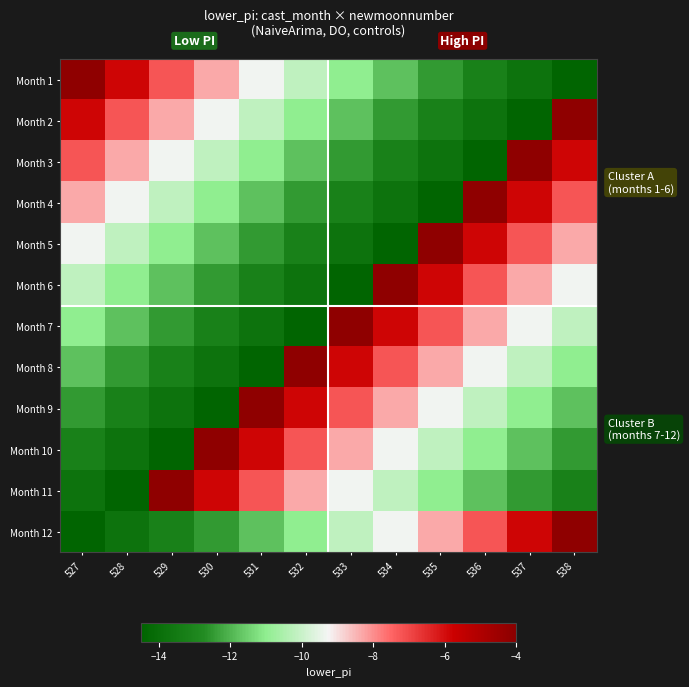

How many categories are shown in the chart?

12